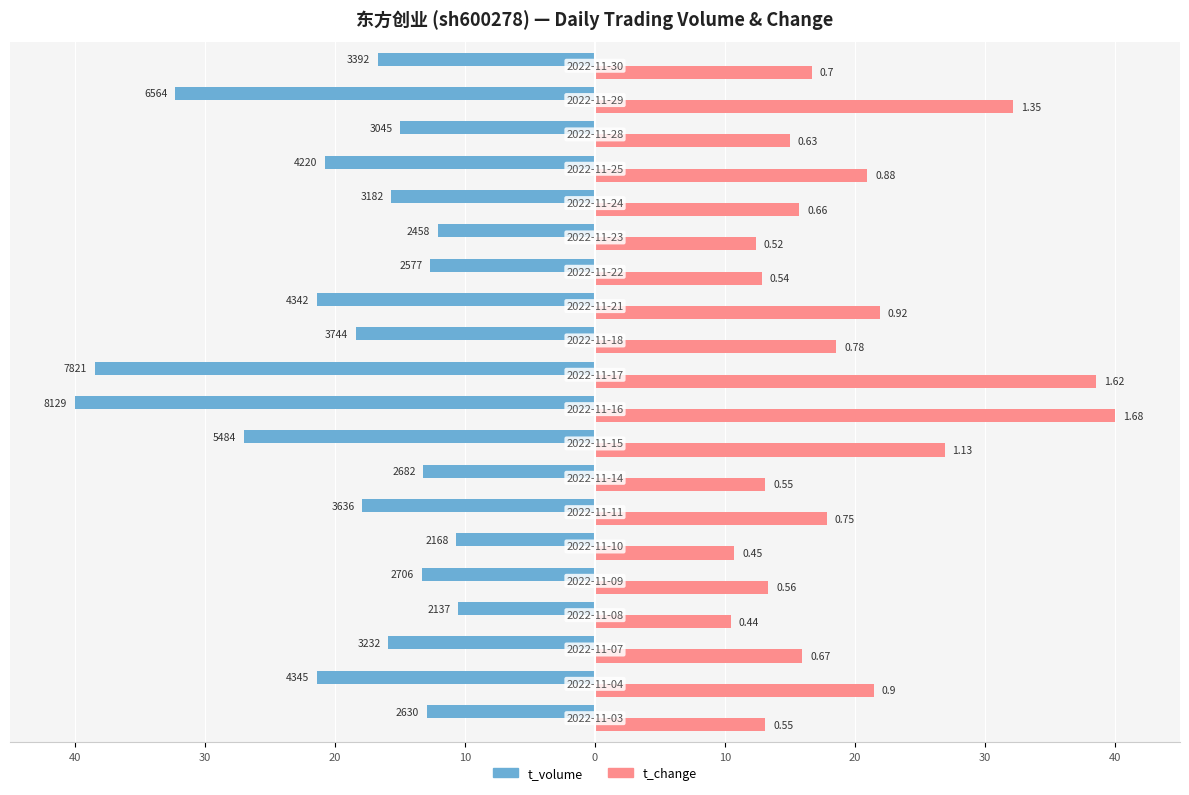

What are all the series names shown in the legend?

t_volume, t_change